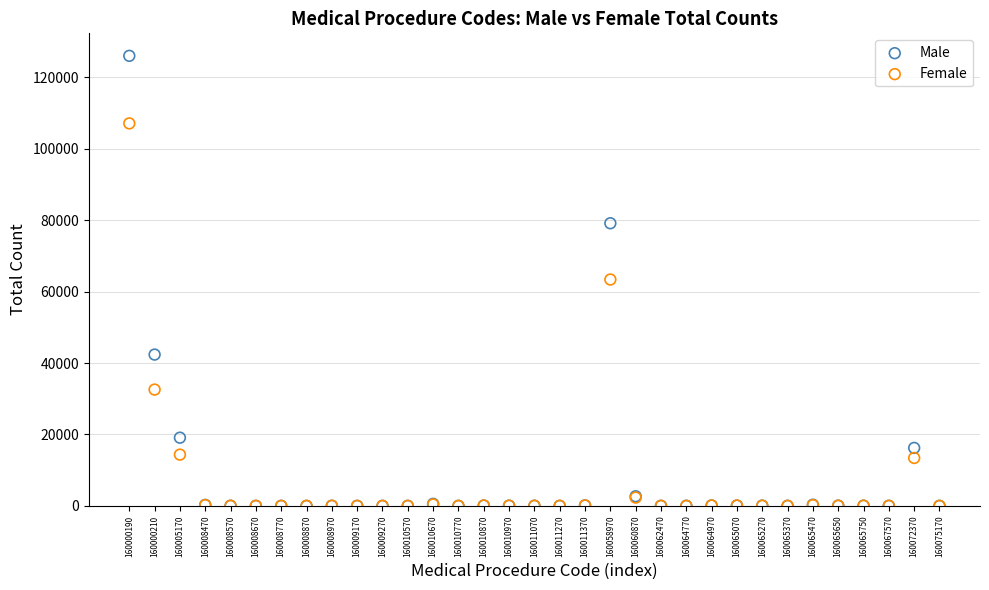

What are all the series names shown in the legend?

Male, Female